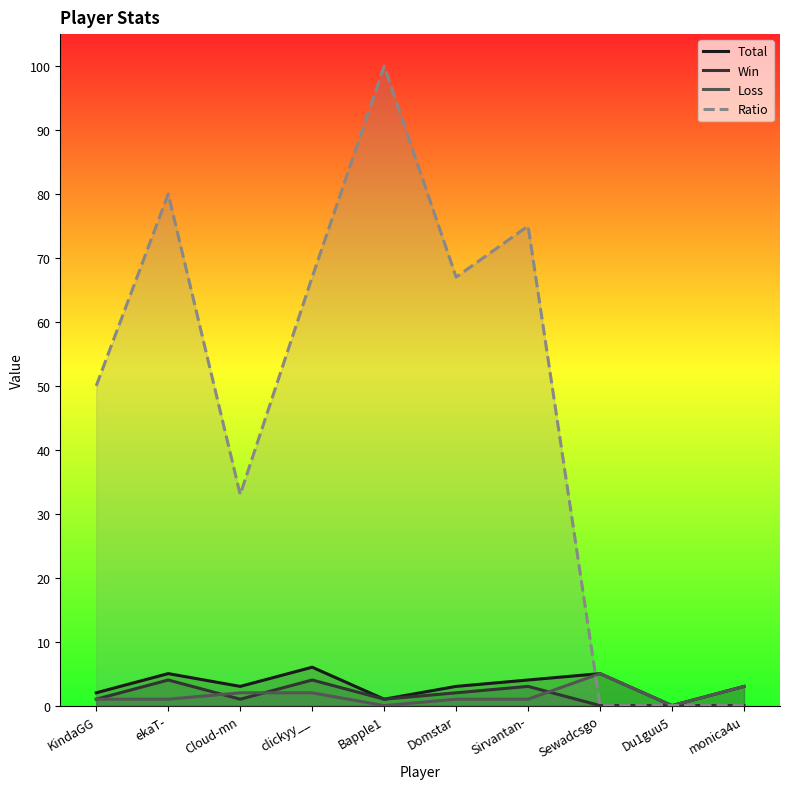

How many lines are shown in the chart?

4